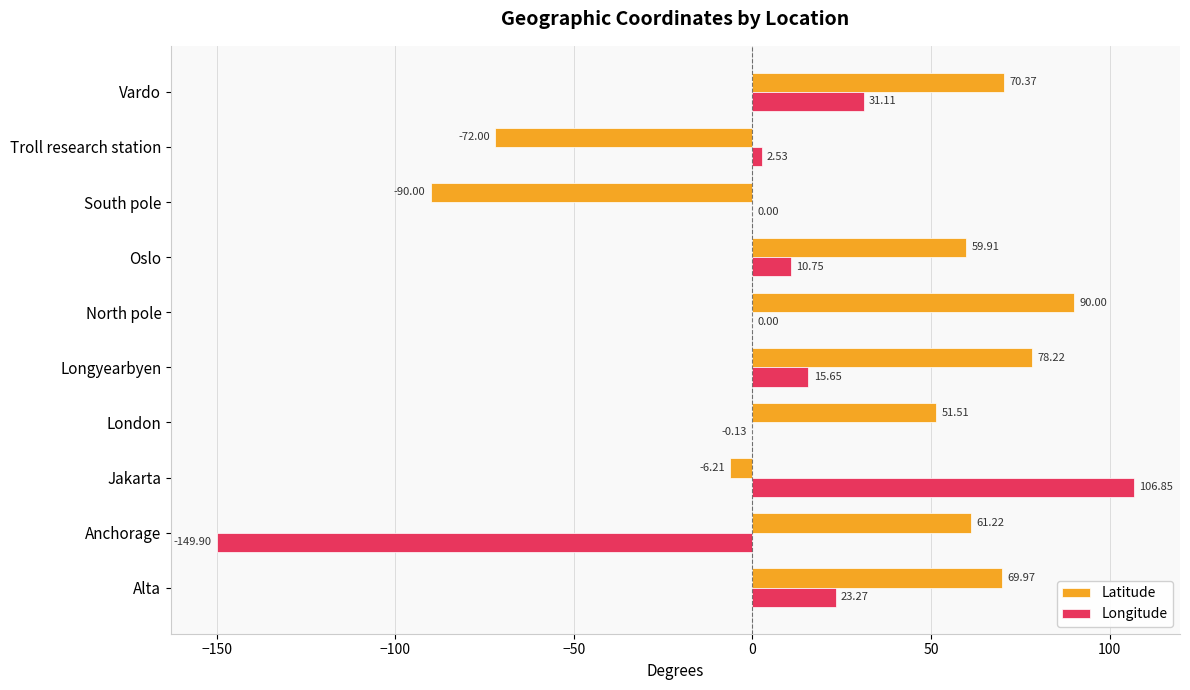

What are all the series names shown in the legend?

Latitude, Longitude